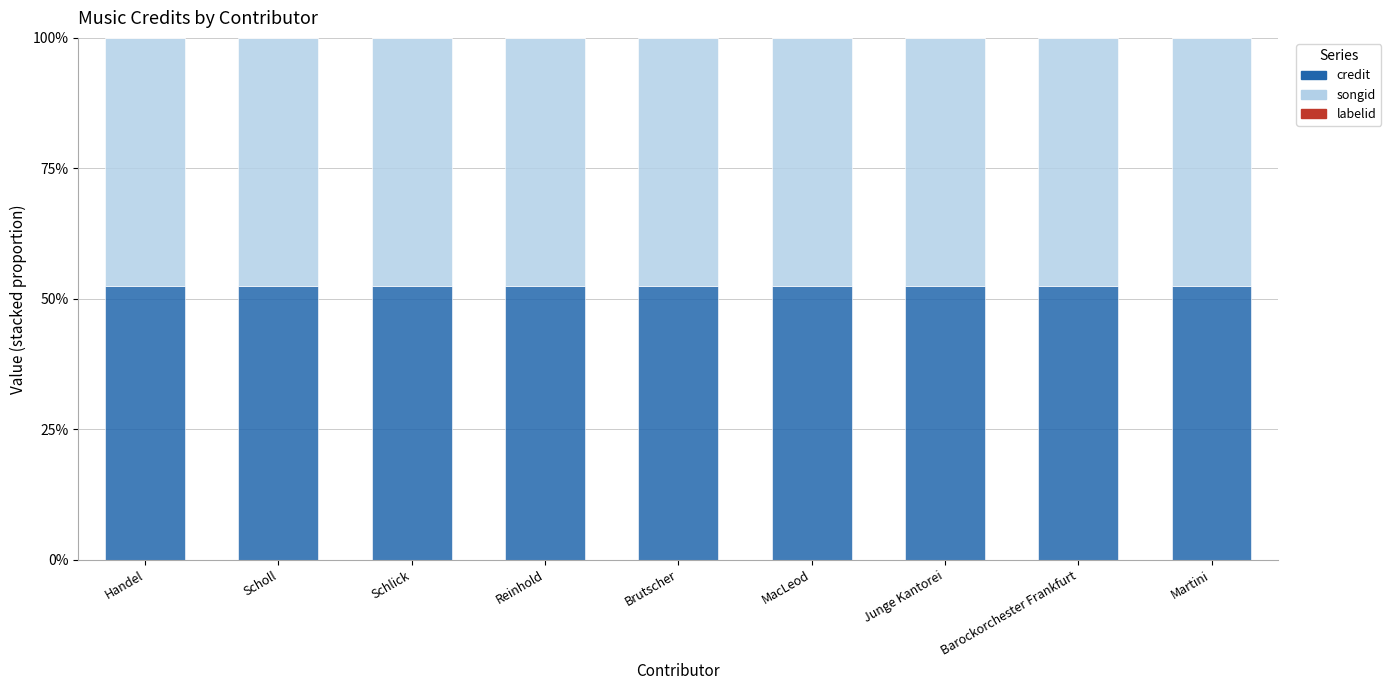

What is the sum of all credit values?

471.6